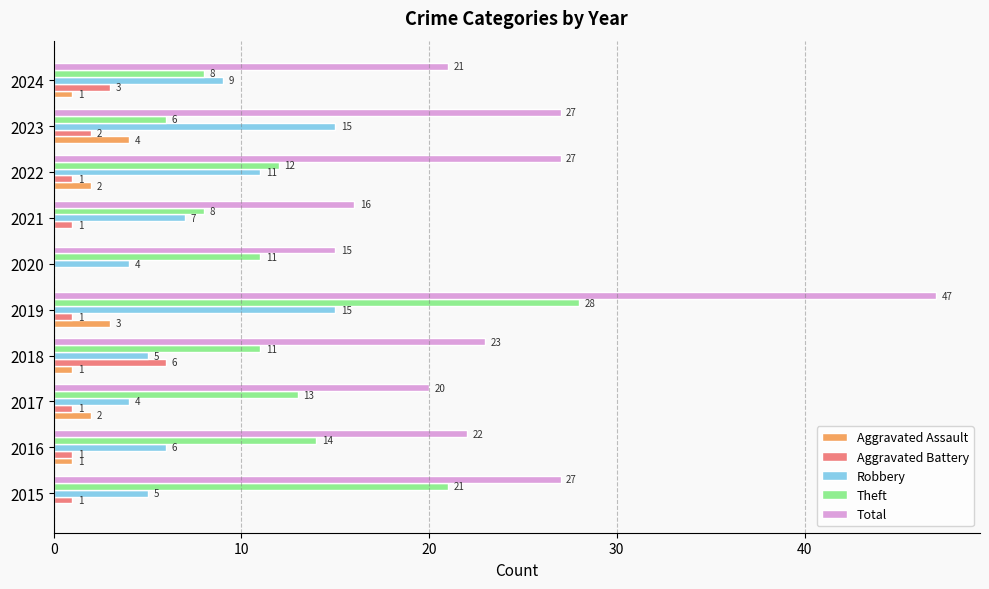

At which category is the sum across all series the highest?

2019